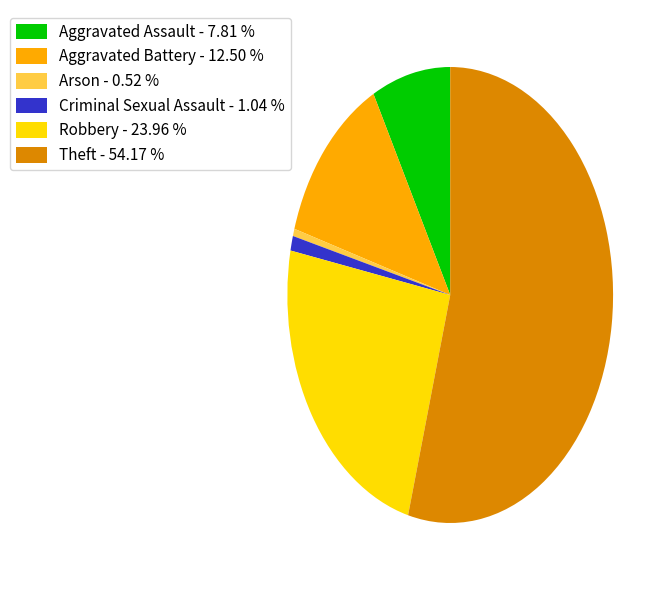

How many slices are in this pie chart?

6